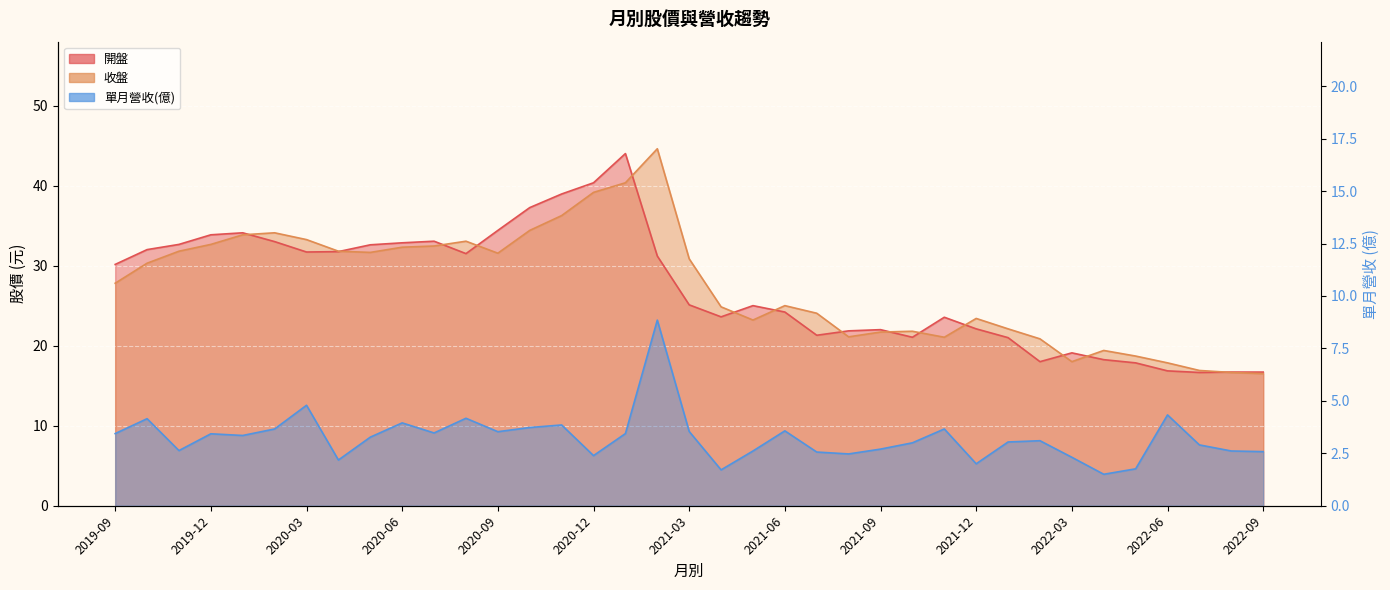

What position from the right is 2021-11?

11